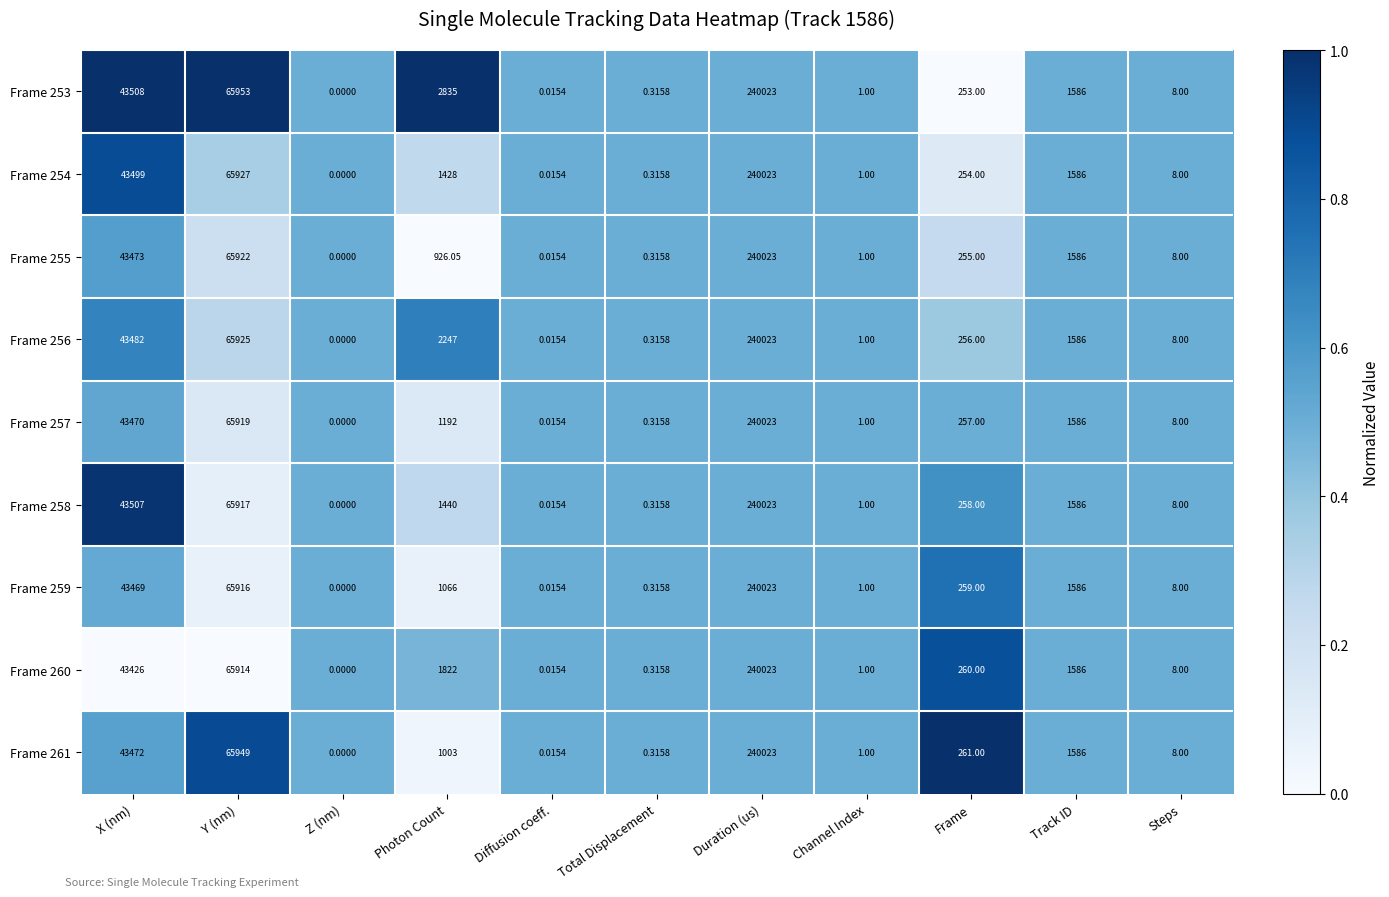

Rank the series at Photon Count from highest to lowest value.

Frame 253, Frame 256, Frame 260, Frame 258, Frame 254, Frame 257, Frame 259, Frame 261, Frame 255